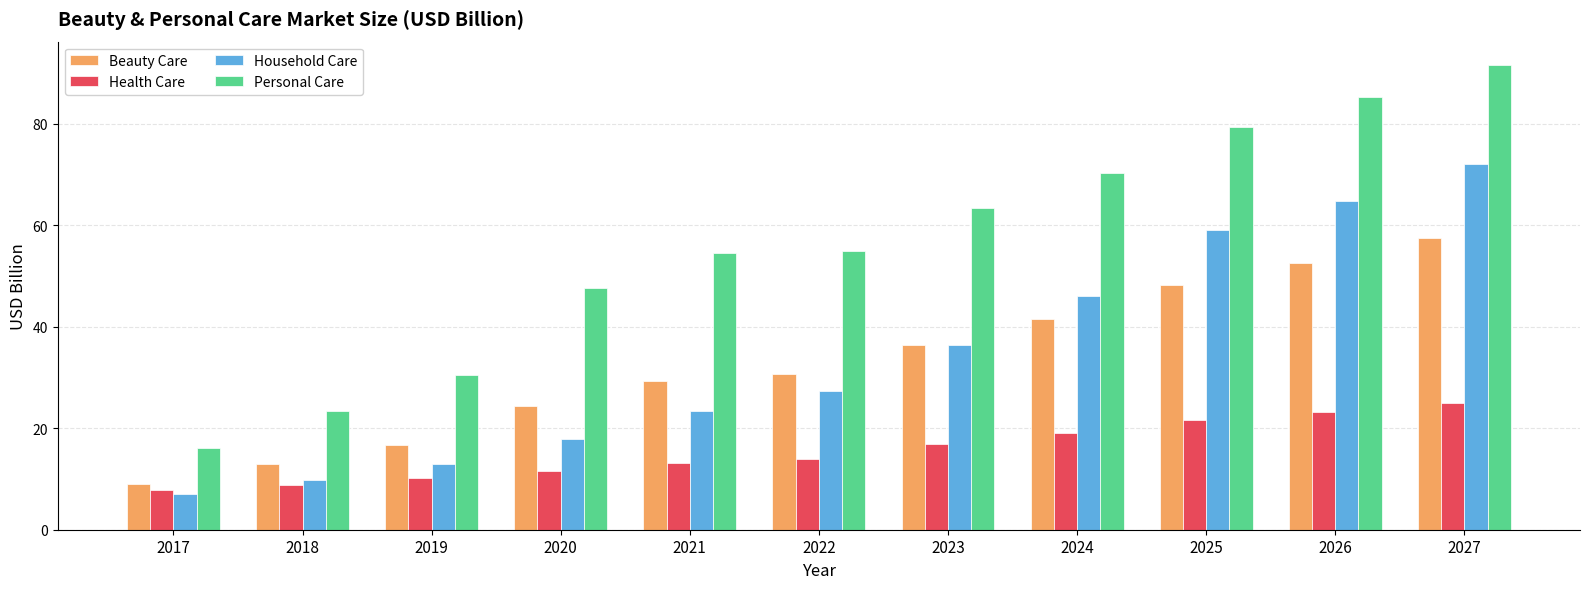

Where is Health Care nearest to the value 16?

2023